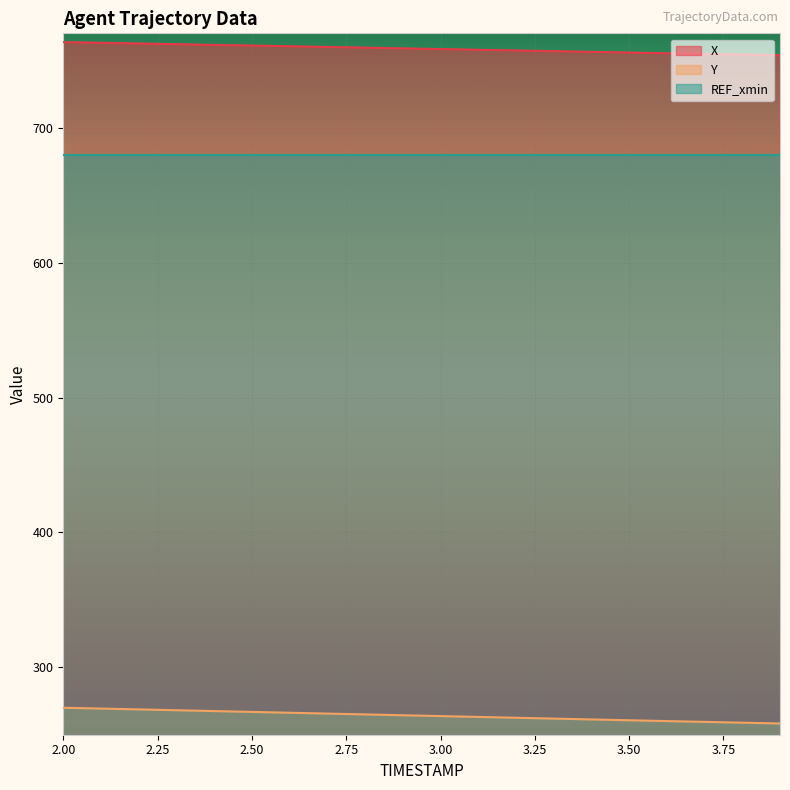

Which series has the largest range (max minus min)?

Y